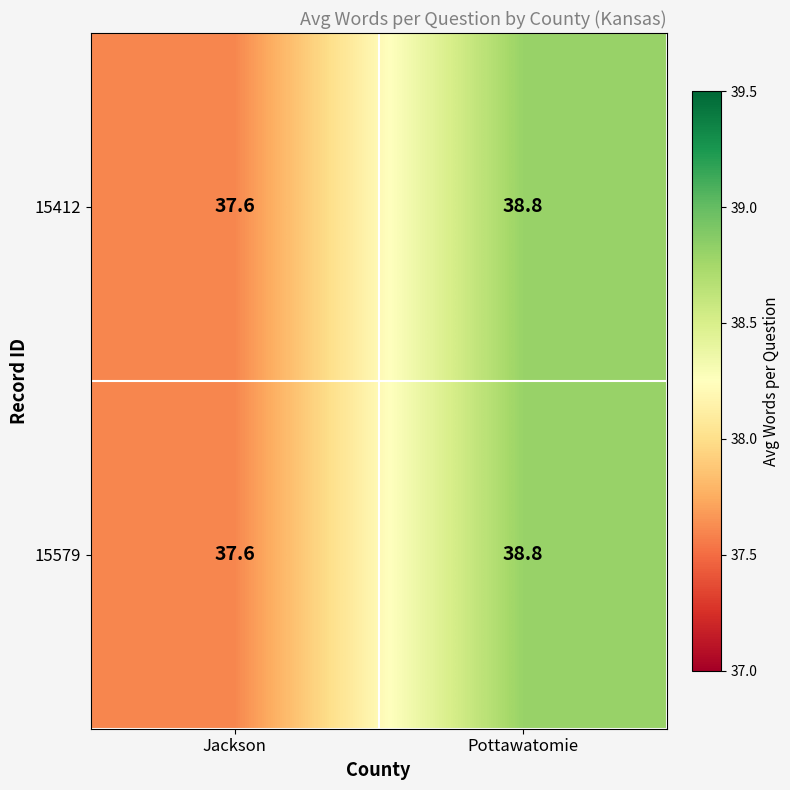

What is the total value across all series at Jackson?

75.2